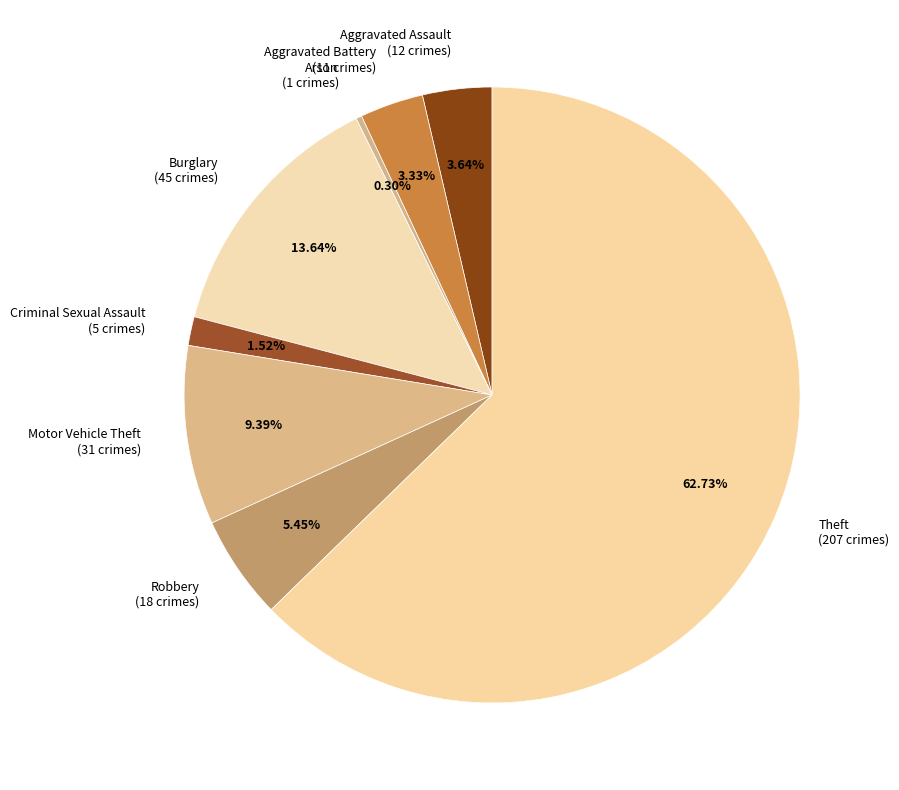

Approximately how many times larger is the value at Aggravated Battery compared to Motor Vehicle Theft?

0.4